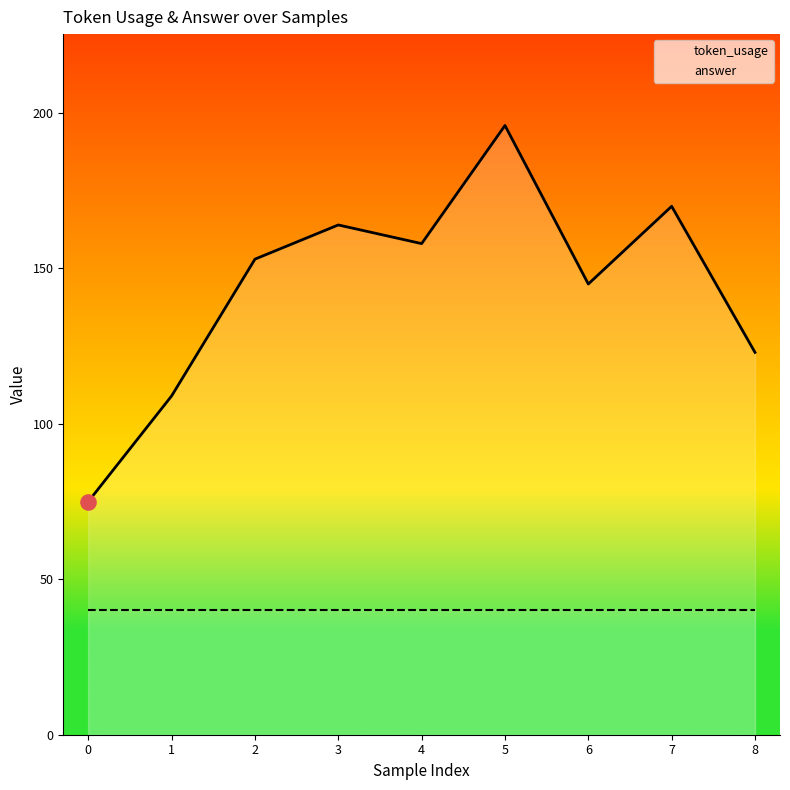

Which series reaches the minimum Y coordinate?

answer